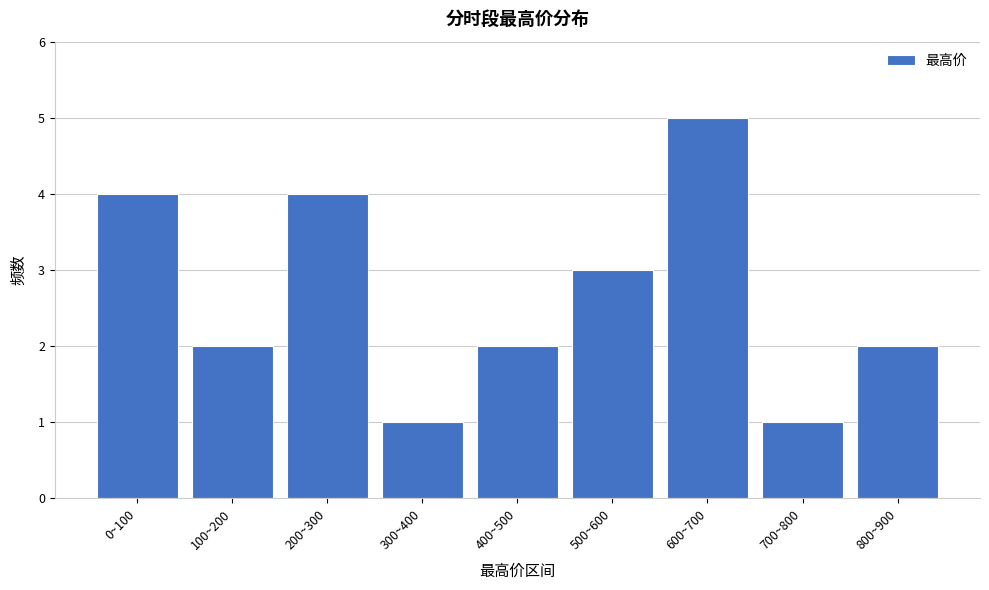

Reading left to right, extract all data points from this chart.

0~100=4	100~200=2	200~300=4	300~400=1	400~500=2	500~600=3	600~700=5	700~800=1	800~900=2